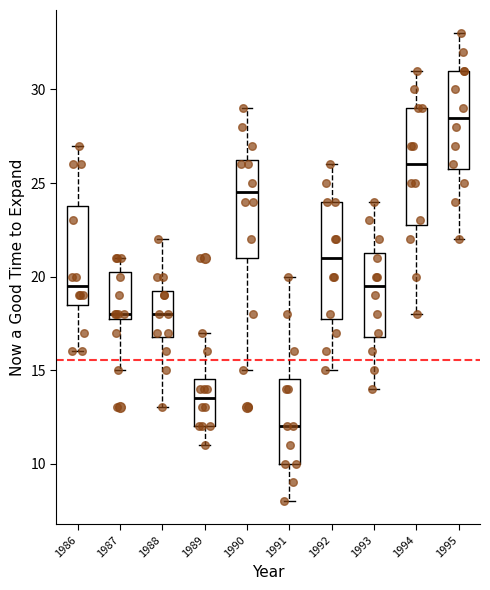

Which box has the lowest median line?

1991